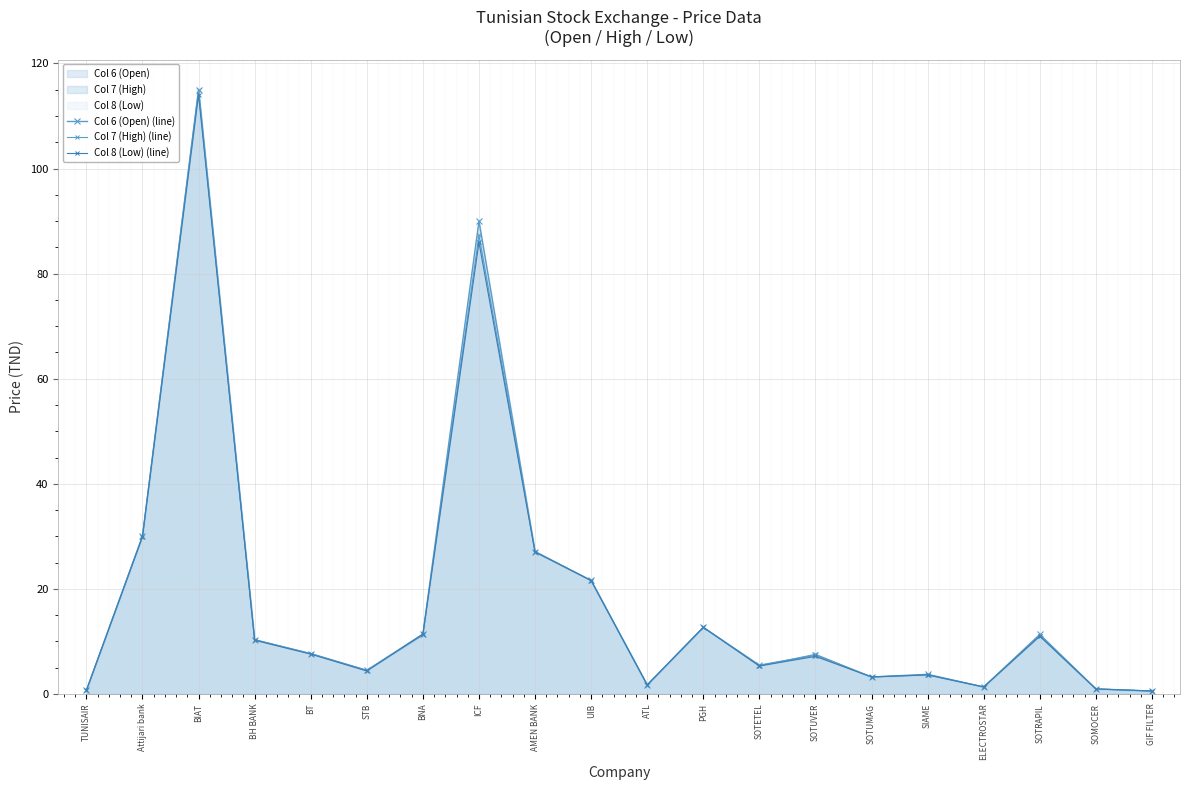

At which category does the chart reach its peak across all series?

BIAT